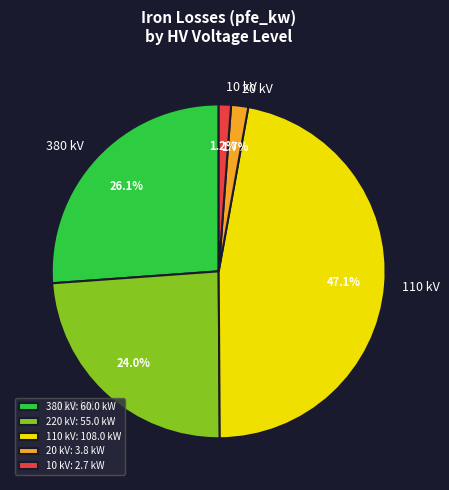

To the nearest percent, what is the difference between the largest and smallest slice percentages?

46%